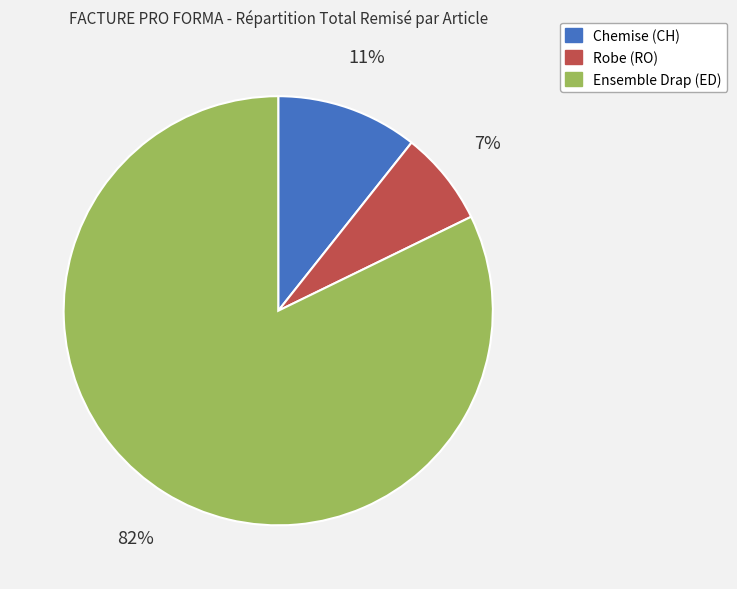

To the nearest percent, what is the difference between the Robe (RO) and Ensemble Drap (ED) slice percentages?

75%